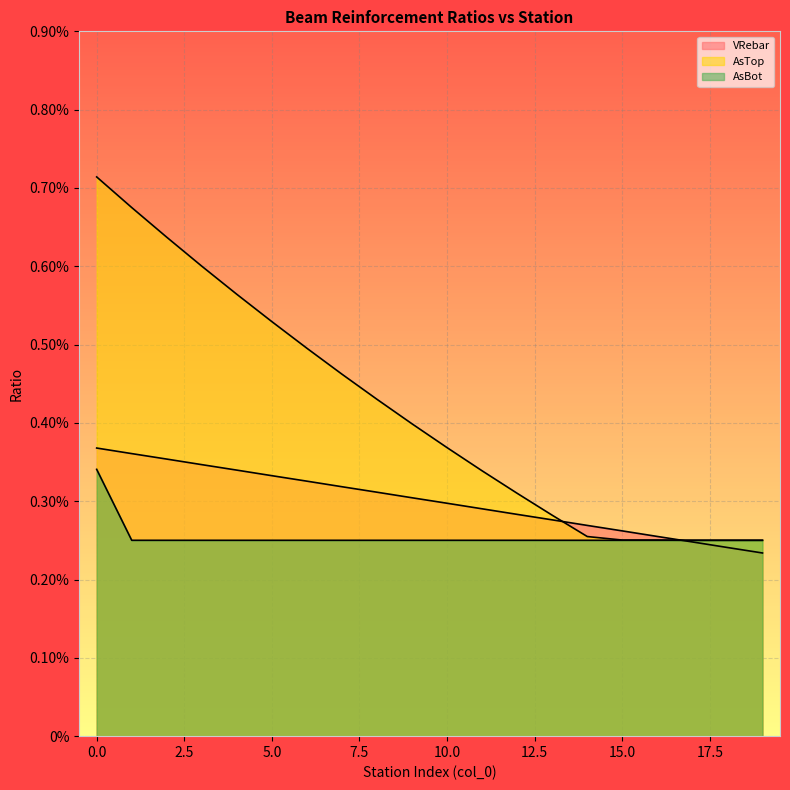

True or false: AsBot has more than 0 interior local peaks.

False